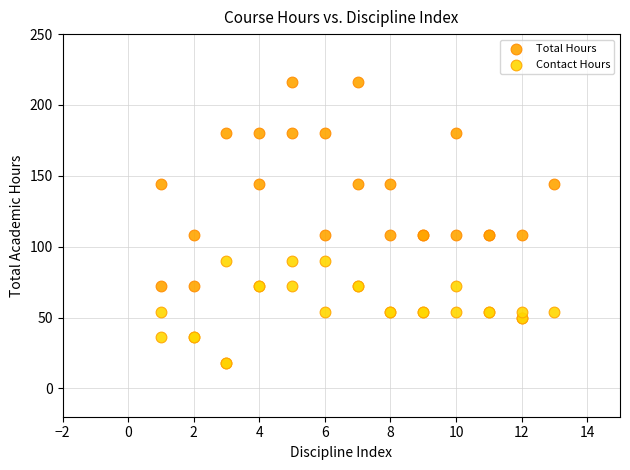

Which series has the widest spread of Y values?

Total Hours